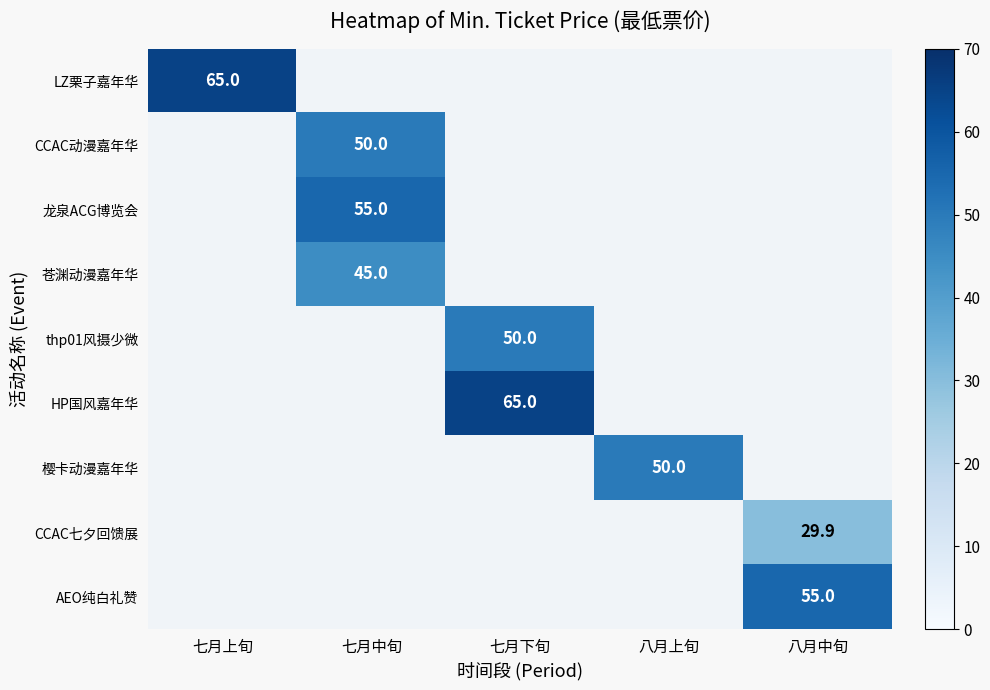

Count the number of categories in the chart.

5